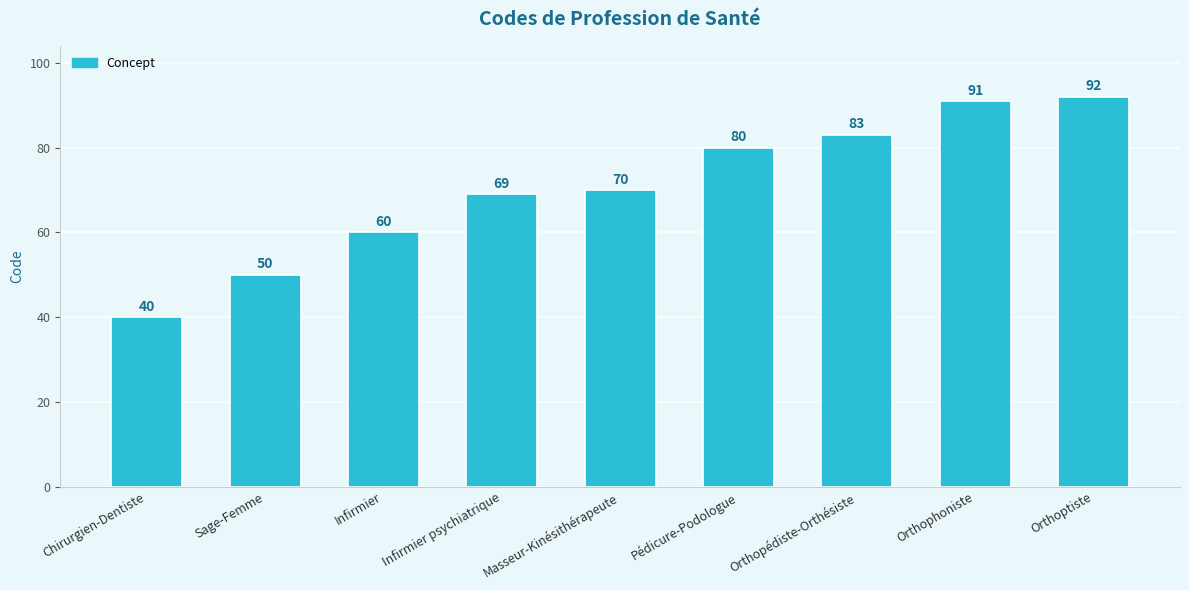

How many distinct data groups are displayed?

1